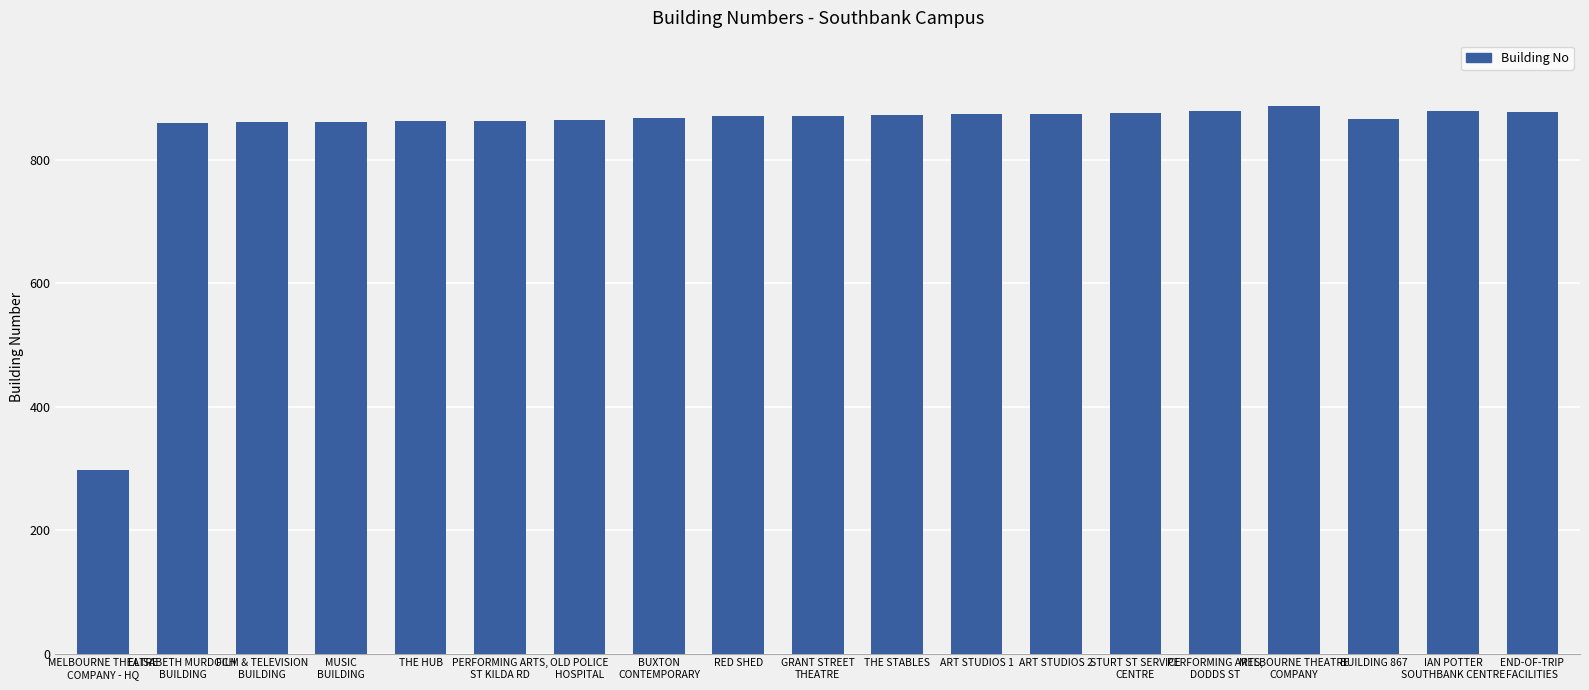

What value does the data have at ART STUDIOS 1, to the nearest 10?

870